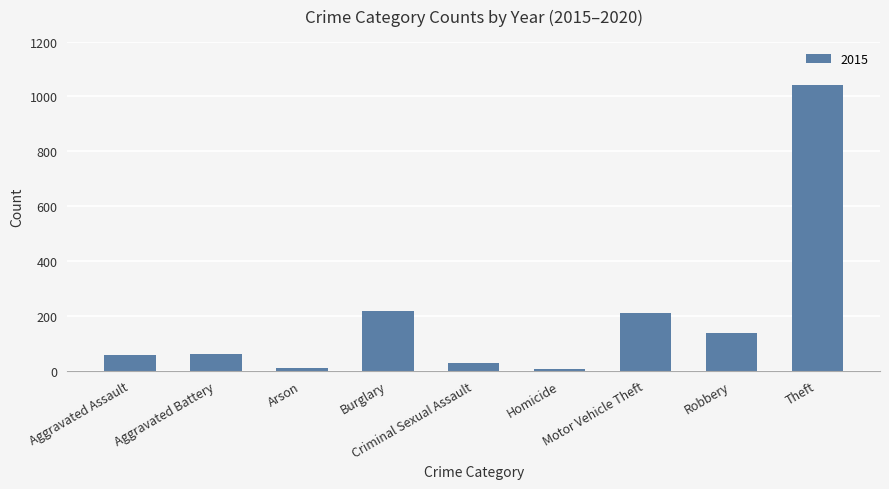

What is the difference between the maximum and minimum values?

1036